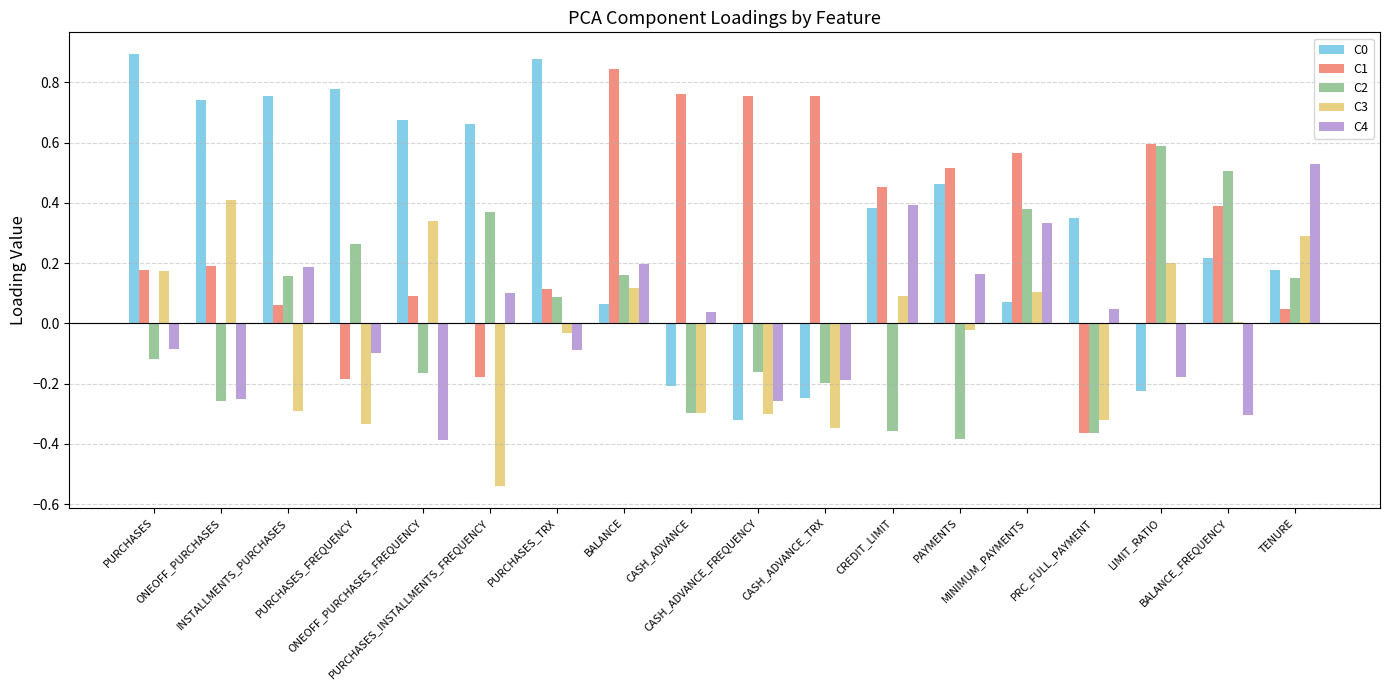

How many groups of bars are there?

18